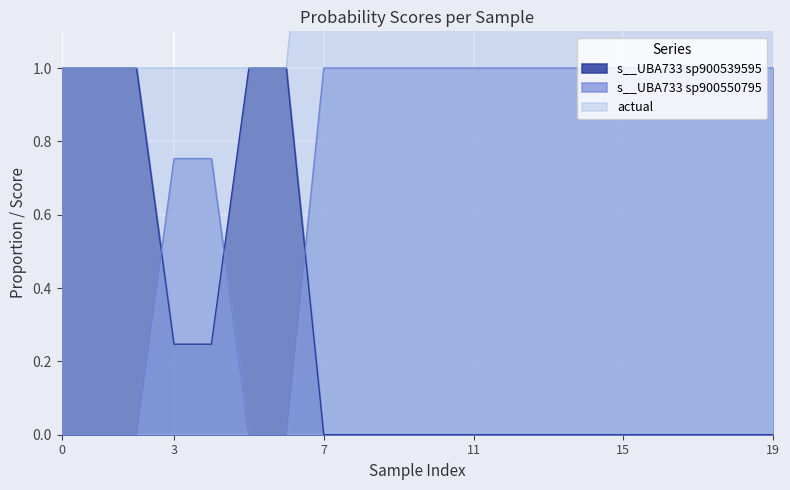

Which series has the largest range (max minus min)?

actual